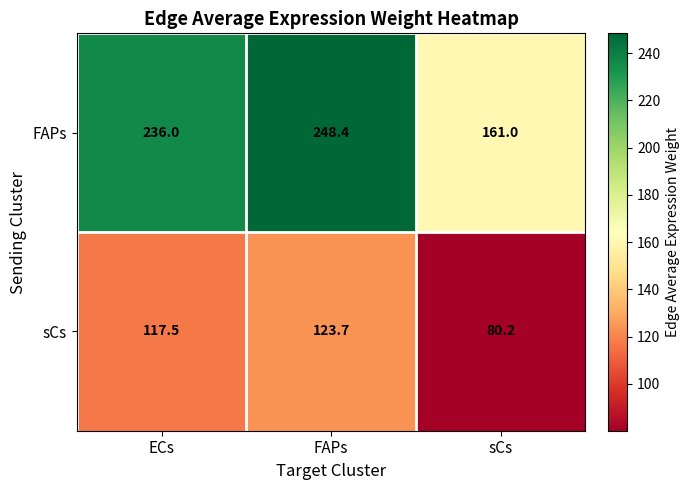

Rank the series at FAPs from lowest to highest value.

sCs, FAPs